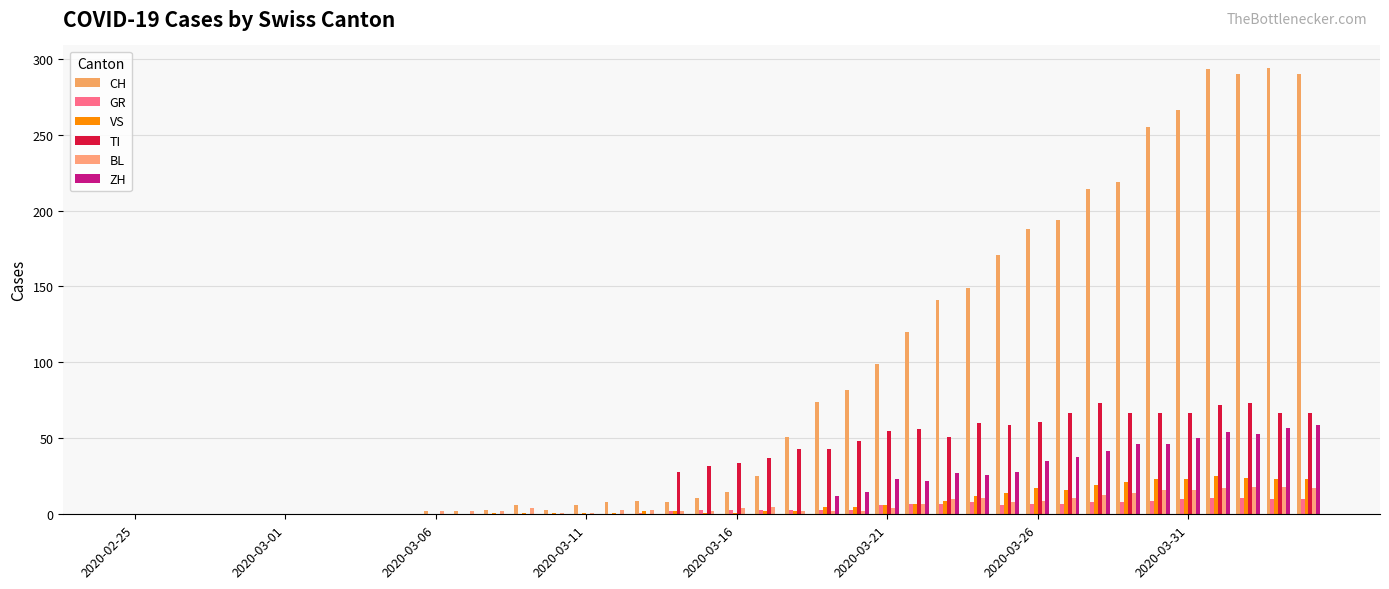

Does the chart contain stacked bars?

No